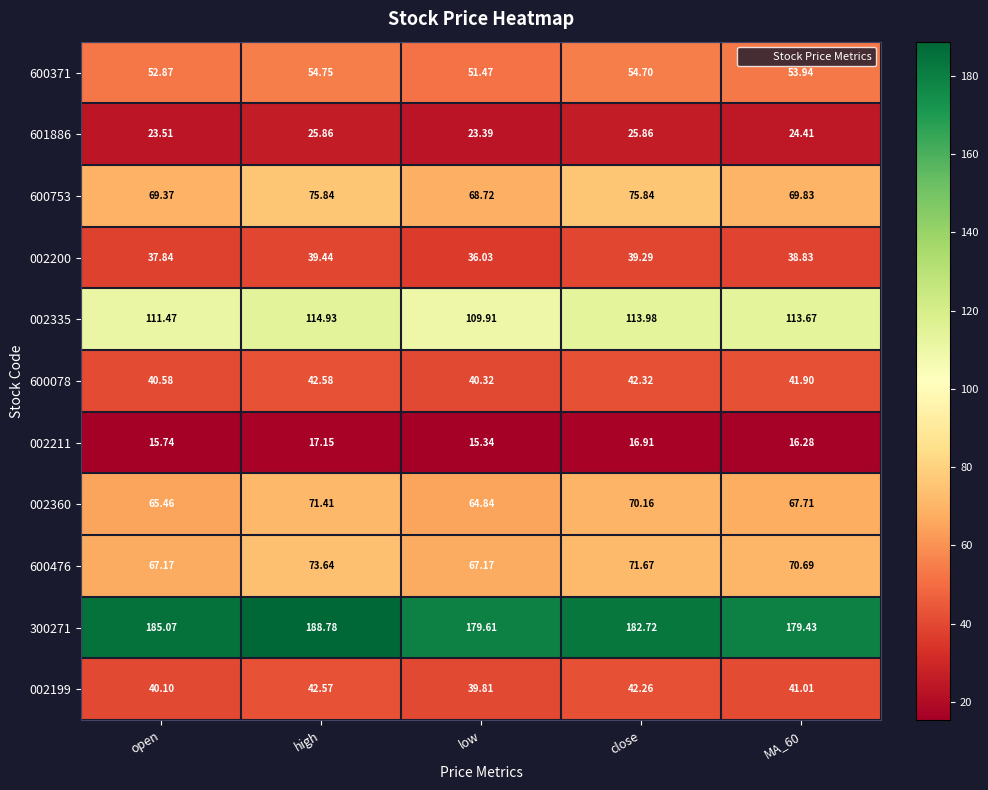

At MA_60, list the series in order from smallest to largest.

002211, 601886, 002200, 002199, 600078, 600371, 002360, 600753, 600476, 002335, 300271